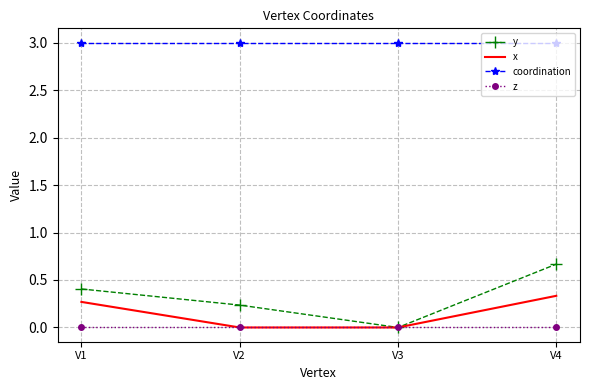

Rank the series at V1 from highest to lowest value.

coordination, y, x, z